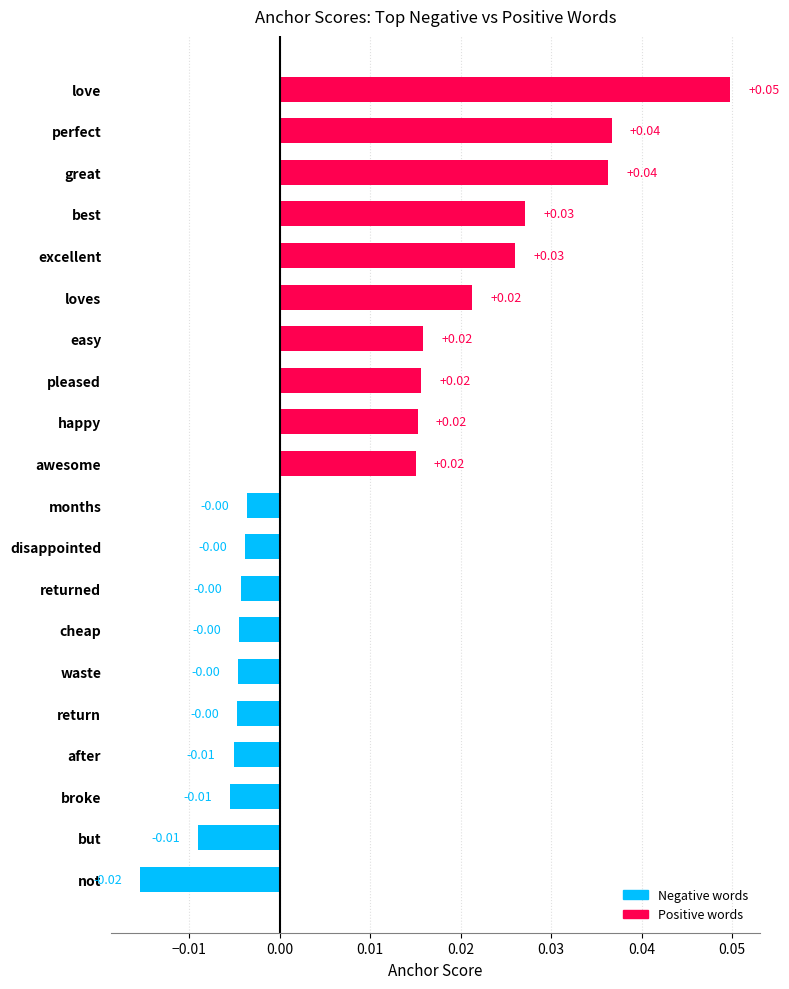

Which has a higher value, perfect or awesome?

perfect